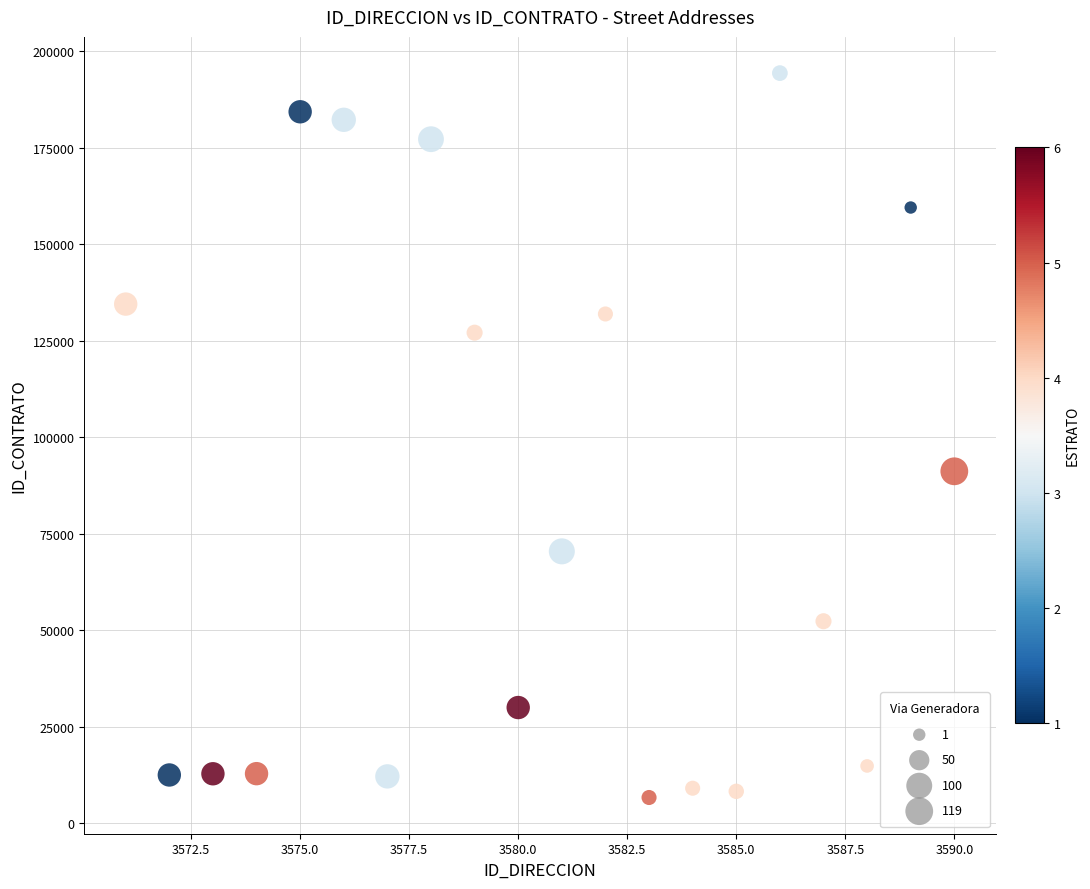

What is the range of X values (max minus min)?

19